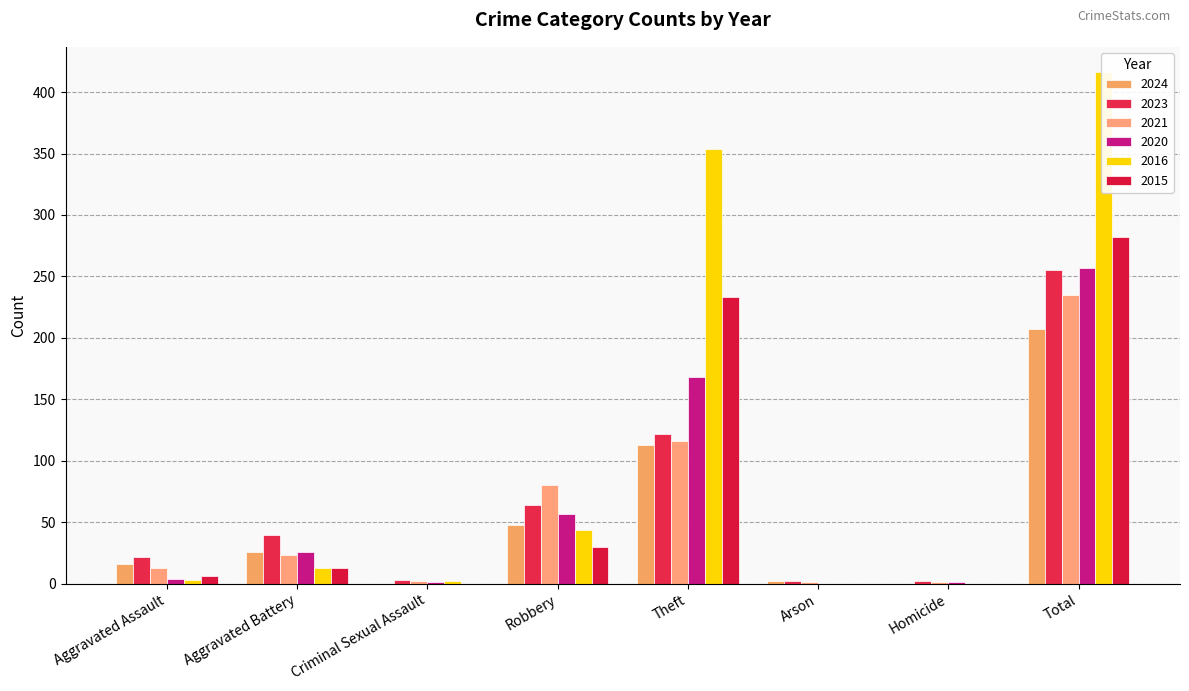

How many bars are there in total?

48